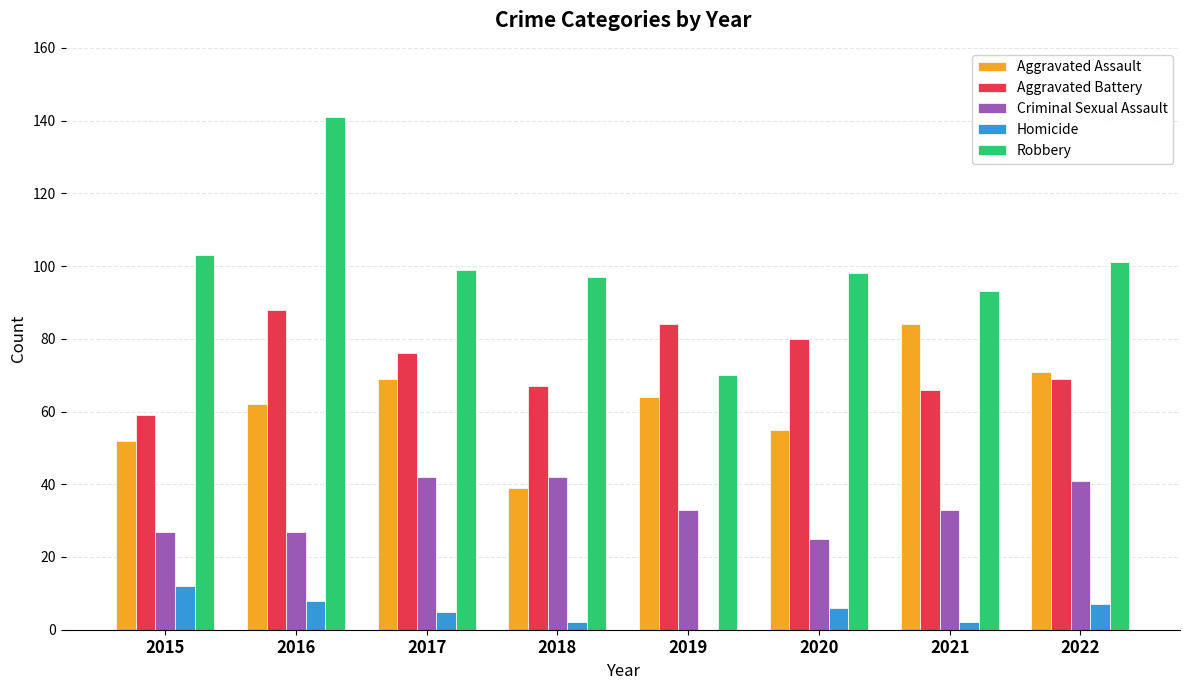

Between 2020 and 2021, which series saw the biggest shift?

Aggravated Assault